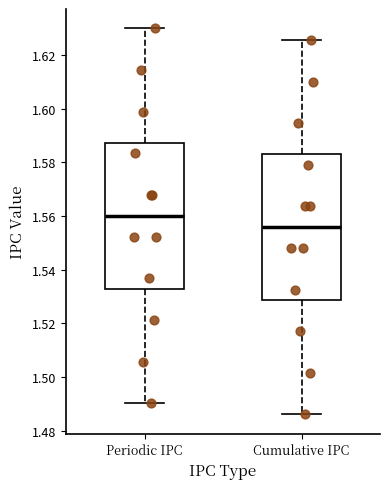

Reading left to right, read every box against the y-axis: the position of its median line, the range the box covers, and the ends of its whiskers. The values are not printed on the chart, so give them approximately, as read against the axis.

Periodic IPC: median 1.560, box 1.532 to 1.588, whiskers 1.490 to 1.630
Cumulative IPC: median 1.556, box 1.528 to 1.582, whiskers 1.486 to 1.626